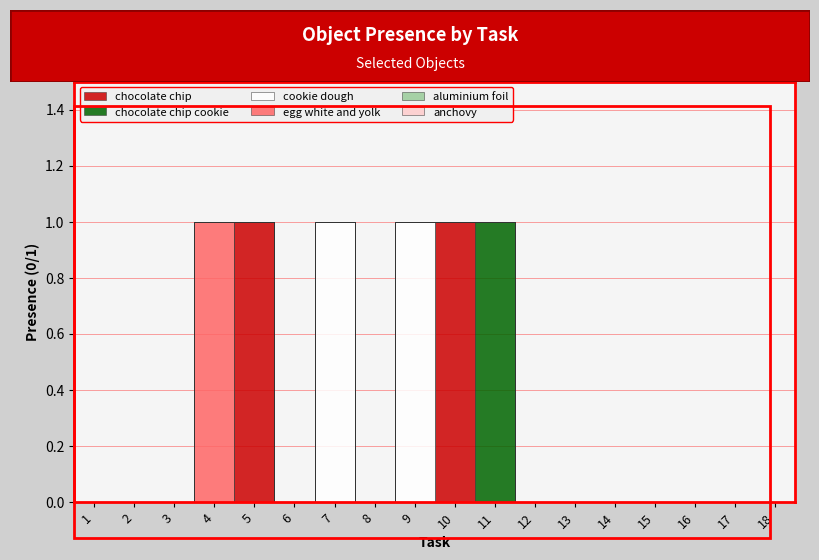

True or false: chocolate chip and aluminium foil cross at least once.

False